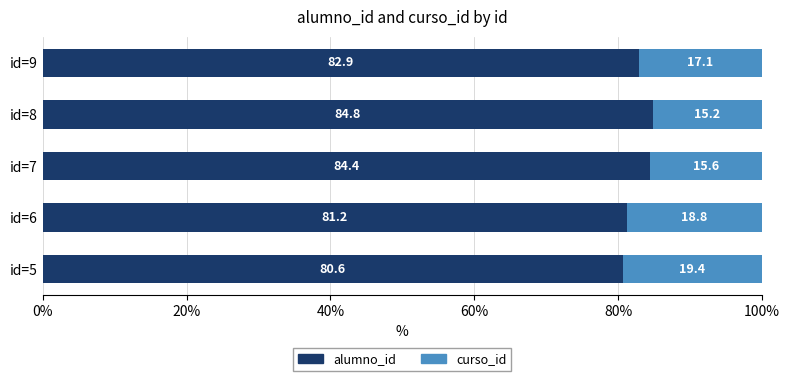

What is the difference between the alumno_id values at id=8 and id=6?

3.6